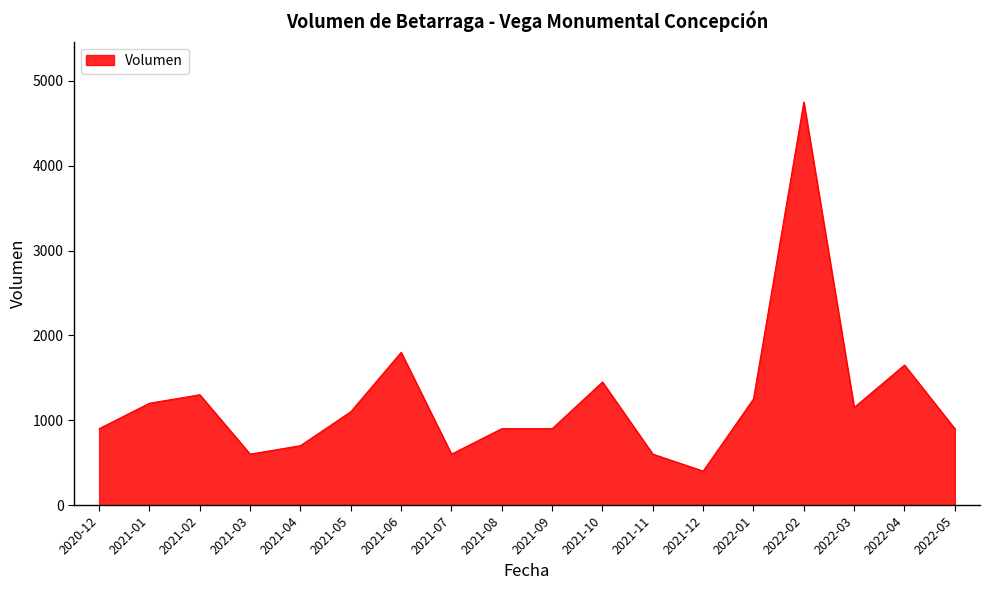

Is it true that the value at 2021-05 is 1100?

True